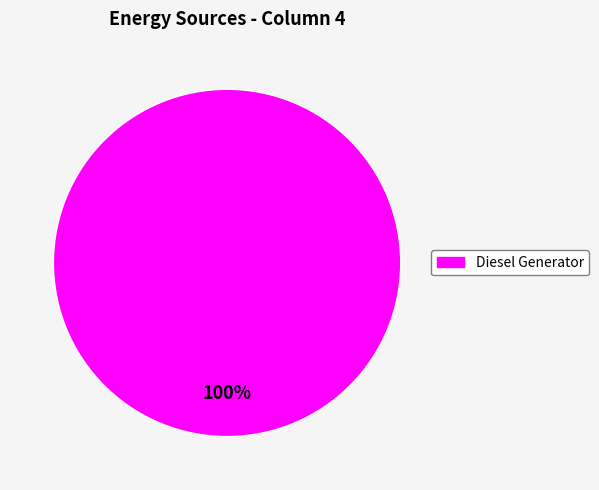

Does any single category account for the majority?

Yes